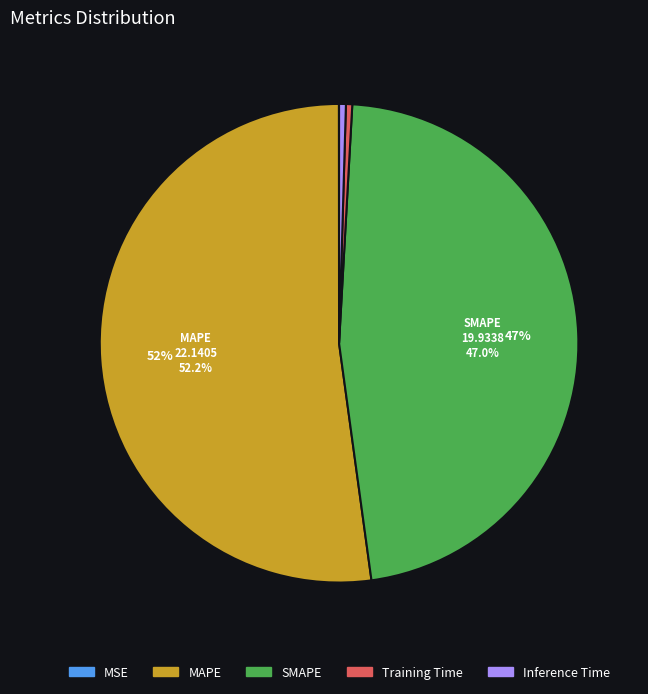

Is there any slice that represents more than half of the pie?

Yes